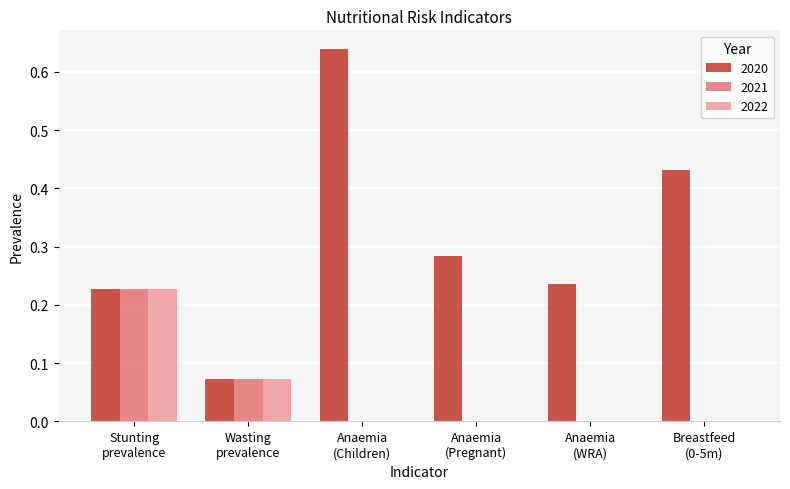

Are the bars horizontal?

No